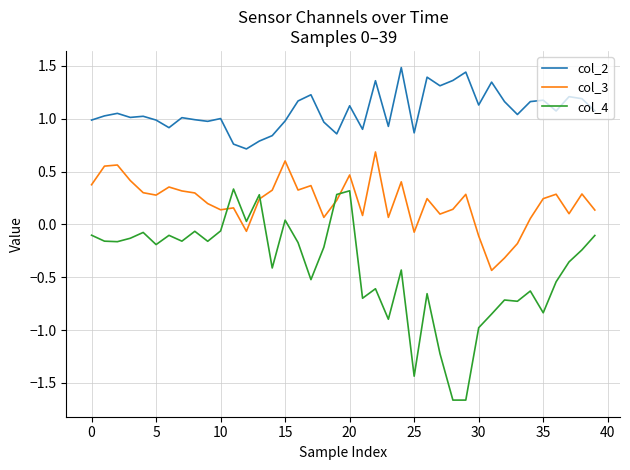

How many lines are shown in the chart?

3